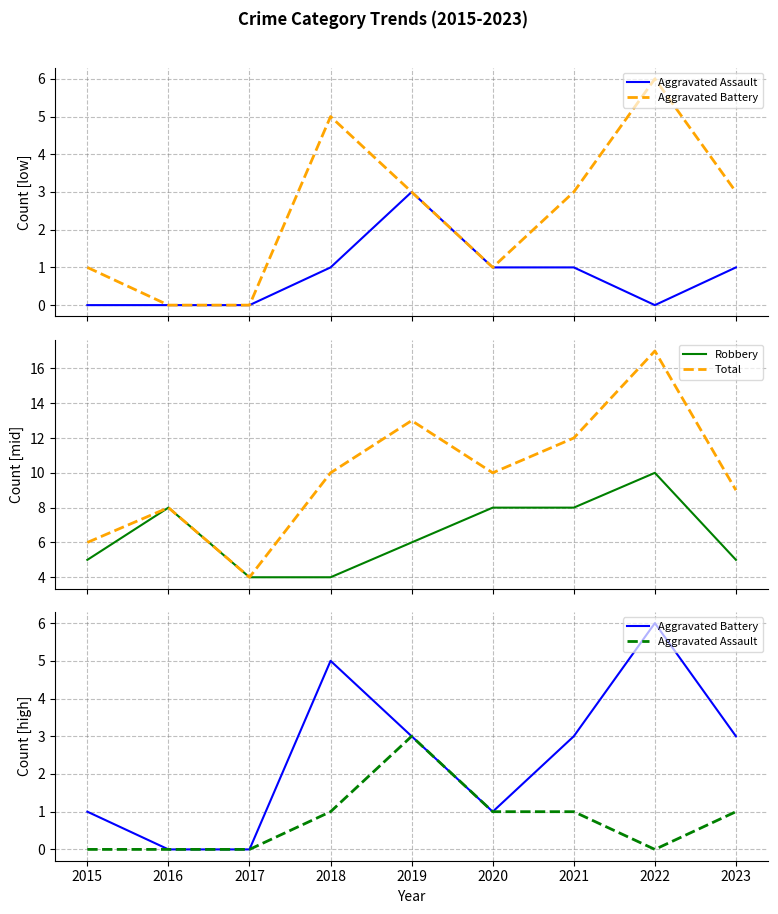

Reading right to left, extract all data points from this chart.

Aggravated Assault: 2023=1	2022=0	2021=1	2020=1	2019=3	2018=1	2017=0	2016=0	2015=0
Aggravated Battery: 2023=3	2022=6	2021=3	2020=1	2019=3	2018=5	2017=0	2016=0	2015=1
Robbery: 2023=5	2022=10	2021=8	2020=8	2019=6	2018=4	2017=4	2016=8	2015=5
Total: 2023=9	2022=17	2021=12	2020=10	2019=13	2018=10	2017=4	2016=8	2015=6